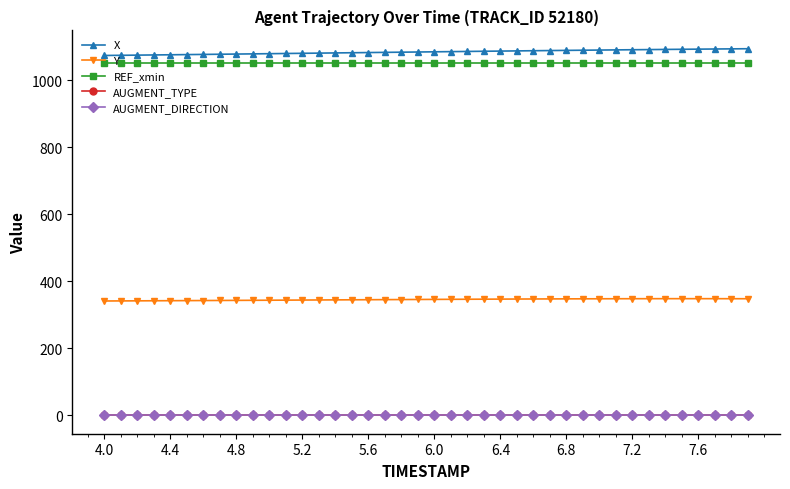

Does the chart have visible grid lines?

No